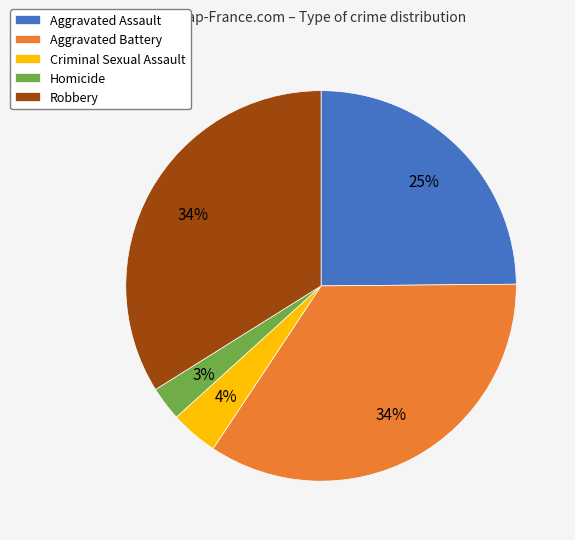

What is the smallest slice in the pie chart?

Homicide